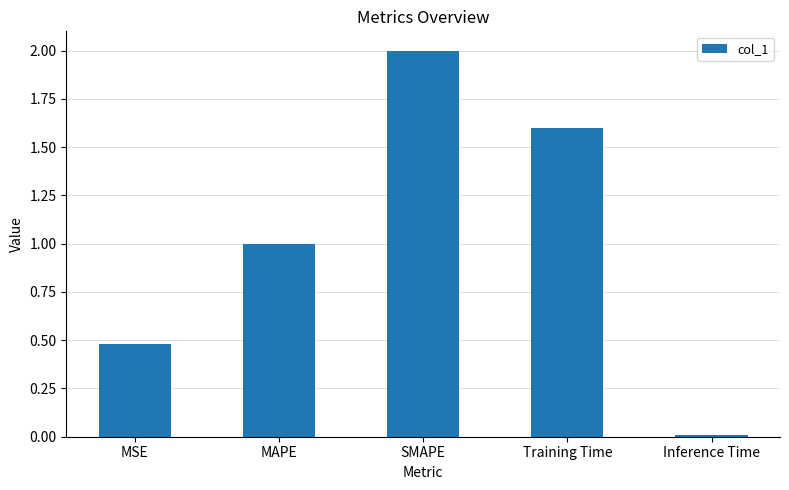

What is the label of the 5th bar from the left?

Inference Time